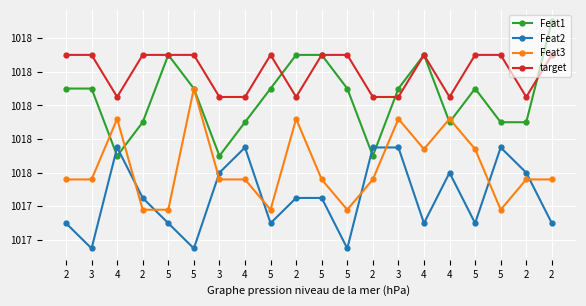

Does the chart have visible grid lines?

Yes